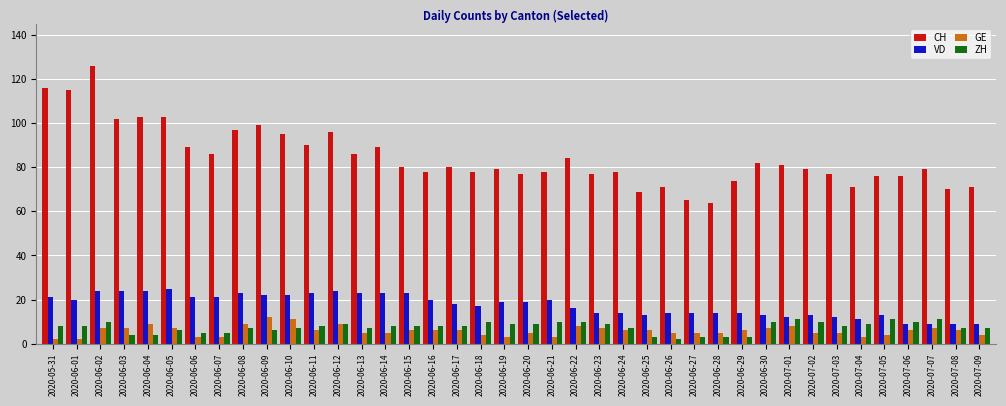

Count the number of data series in this chart.

4